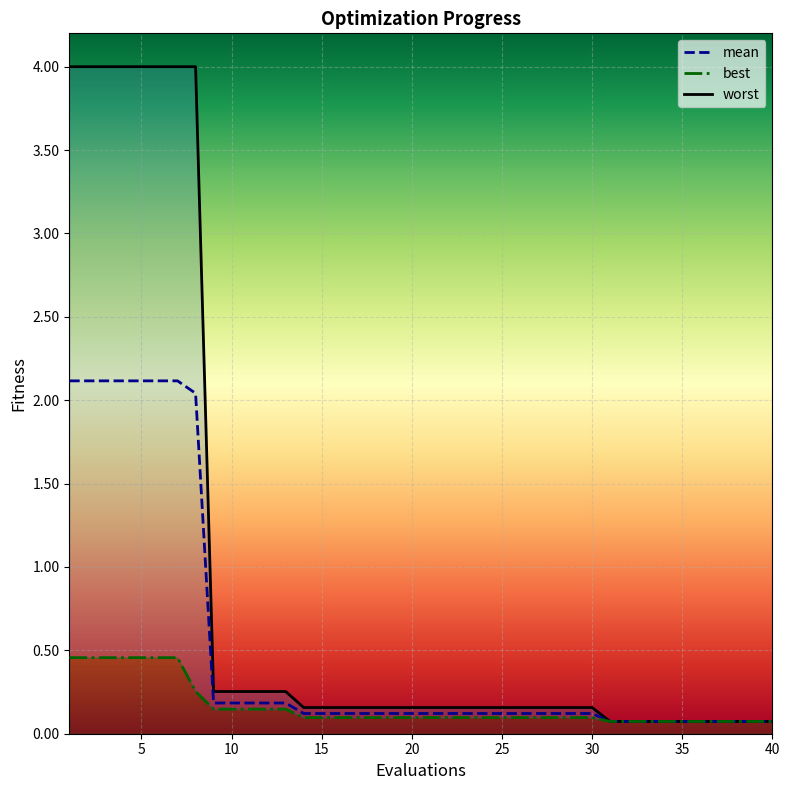

Which series has the widest spread of values?

worst